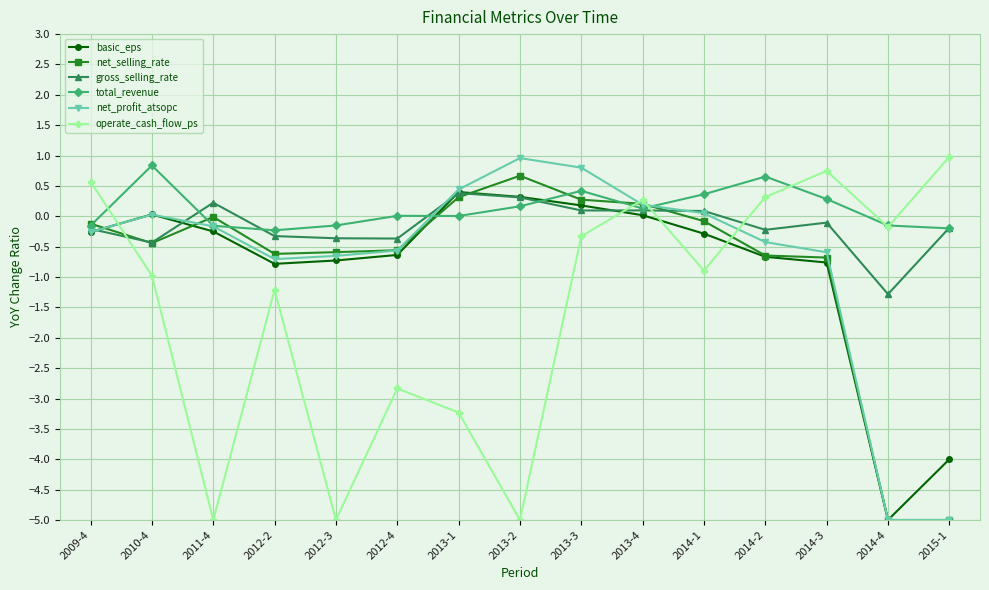

The total_revenue series shows 0.7 at 2014-2. True or false?

True